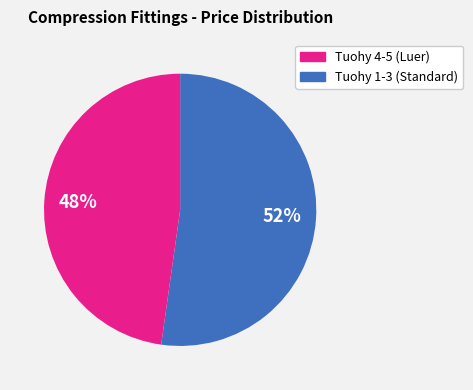

To the nearest percent, what is the difference between the largest and smallest slice percentages?

4%